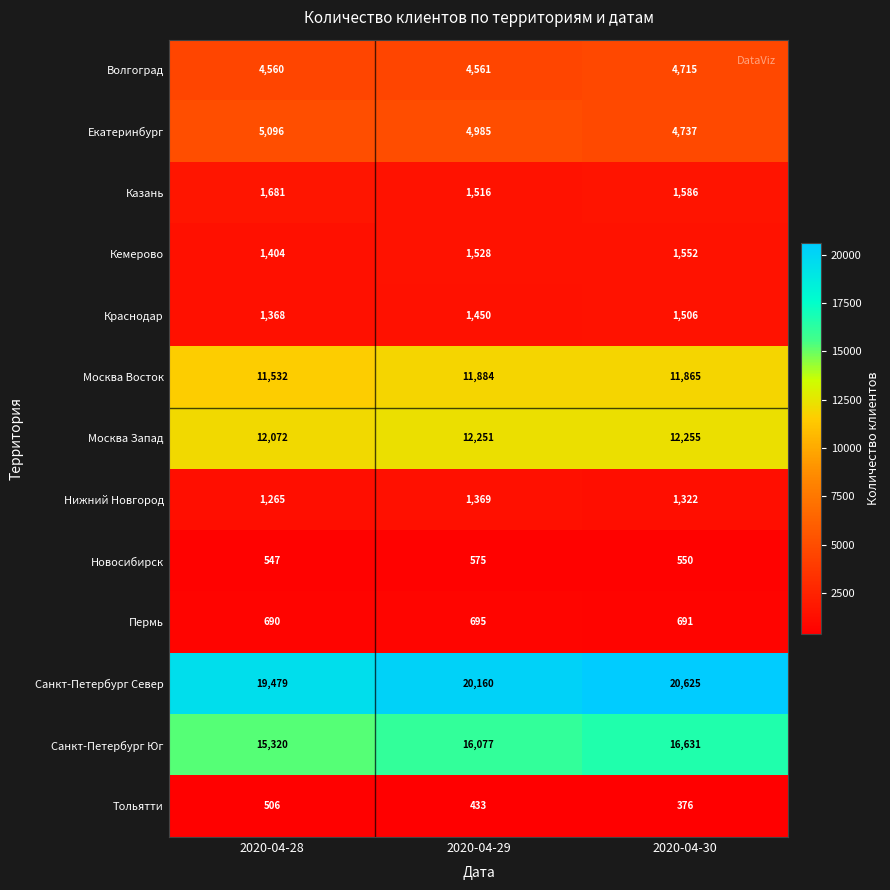

Which series has the widest spread of values?

Санкт-Петербург Юг